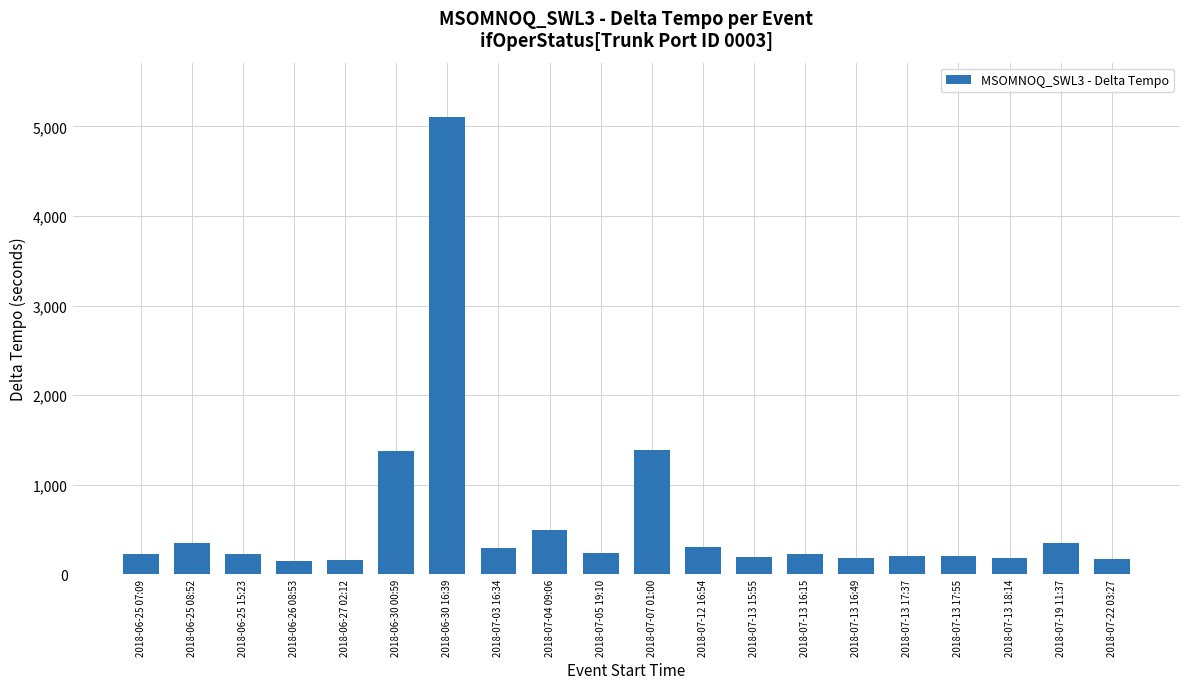

Does the chart contain stacked bars?

No